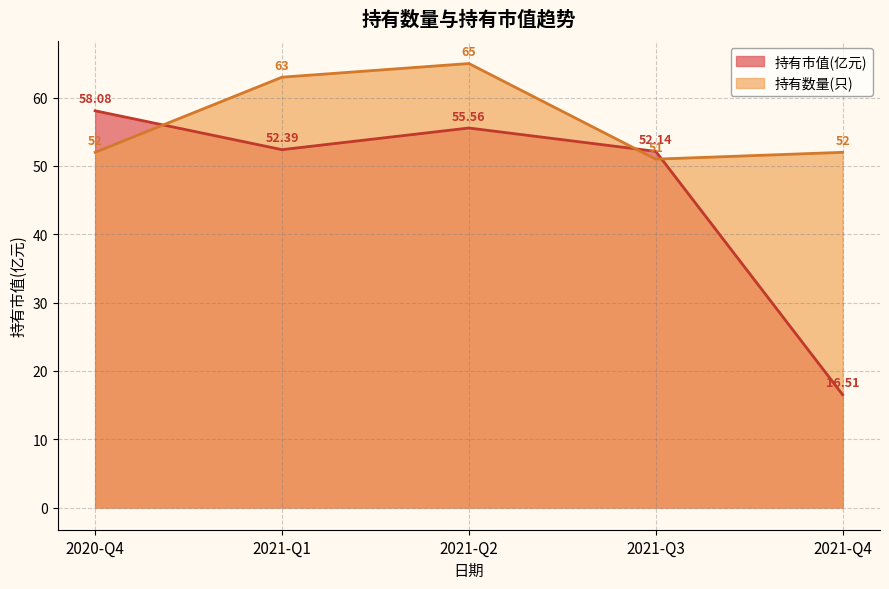

What is the total value across all series at 2021-Q1?

115.4